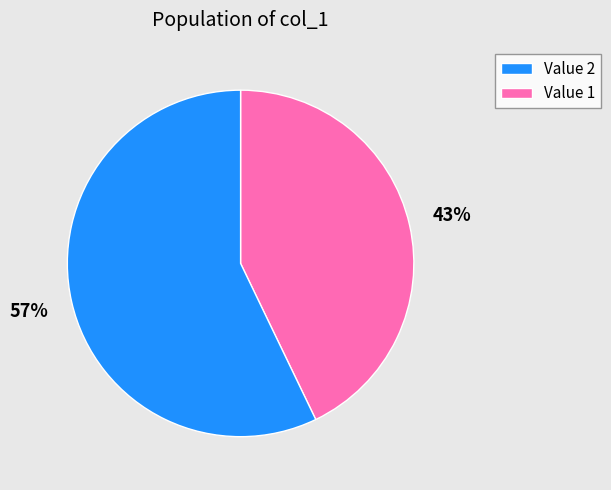

Does any single category account for the majority?

Yes